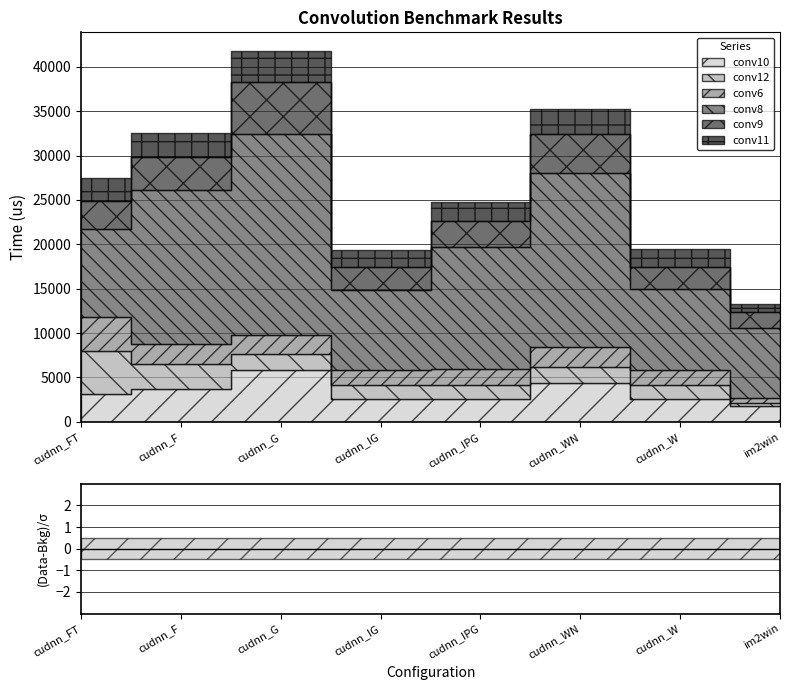

True or false: conv9 and conv6 intersect in this chart.

True